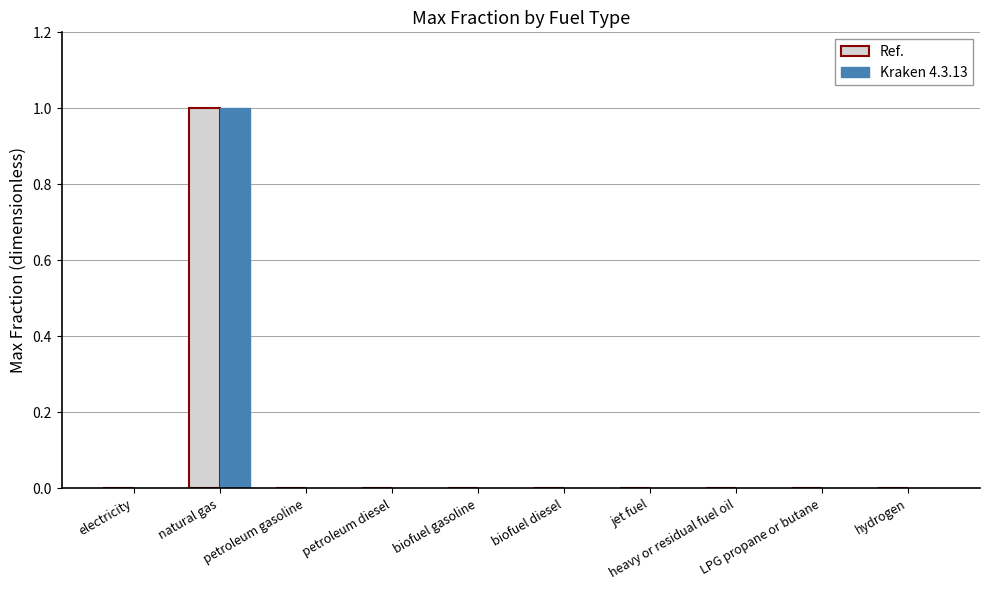

Reading left to right, extract all data points from this chart.

Ref.: 0	1	0	0	0	0	0	0	0	0
Kraken 4.3.13: 0	1	0	0	0	0	0	0	0	0